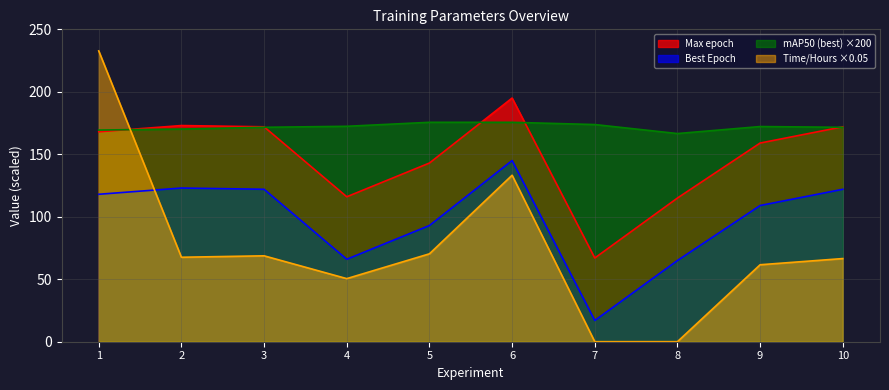

True or false: mAP50 (best) has a value of 172.4 at 4.

True